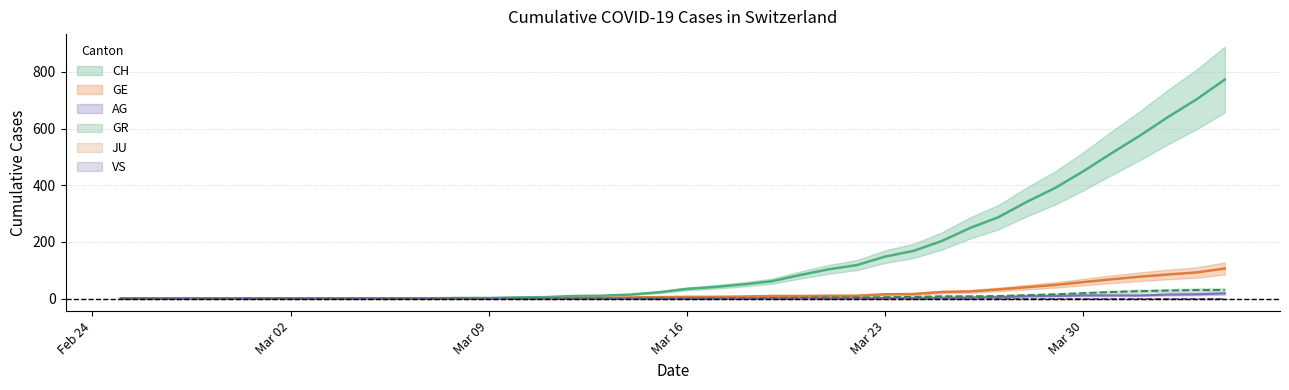

Between 2020-03-24 and 2020-04-02, which series saw the biggest shift?

CH